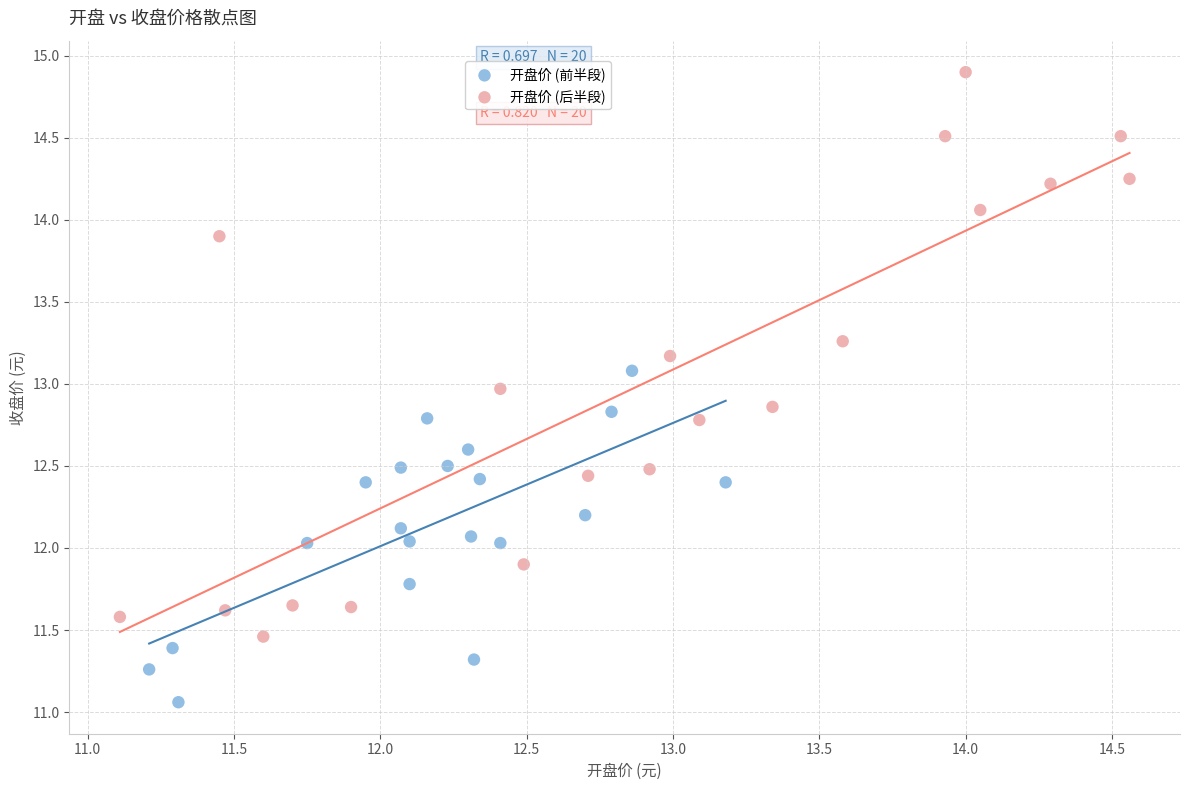

What are all the series names shown in the legend?

开盘价 (前半段), 开盘价 (后半段)